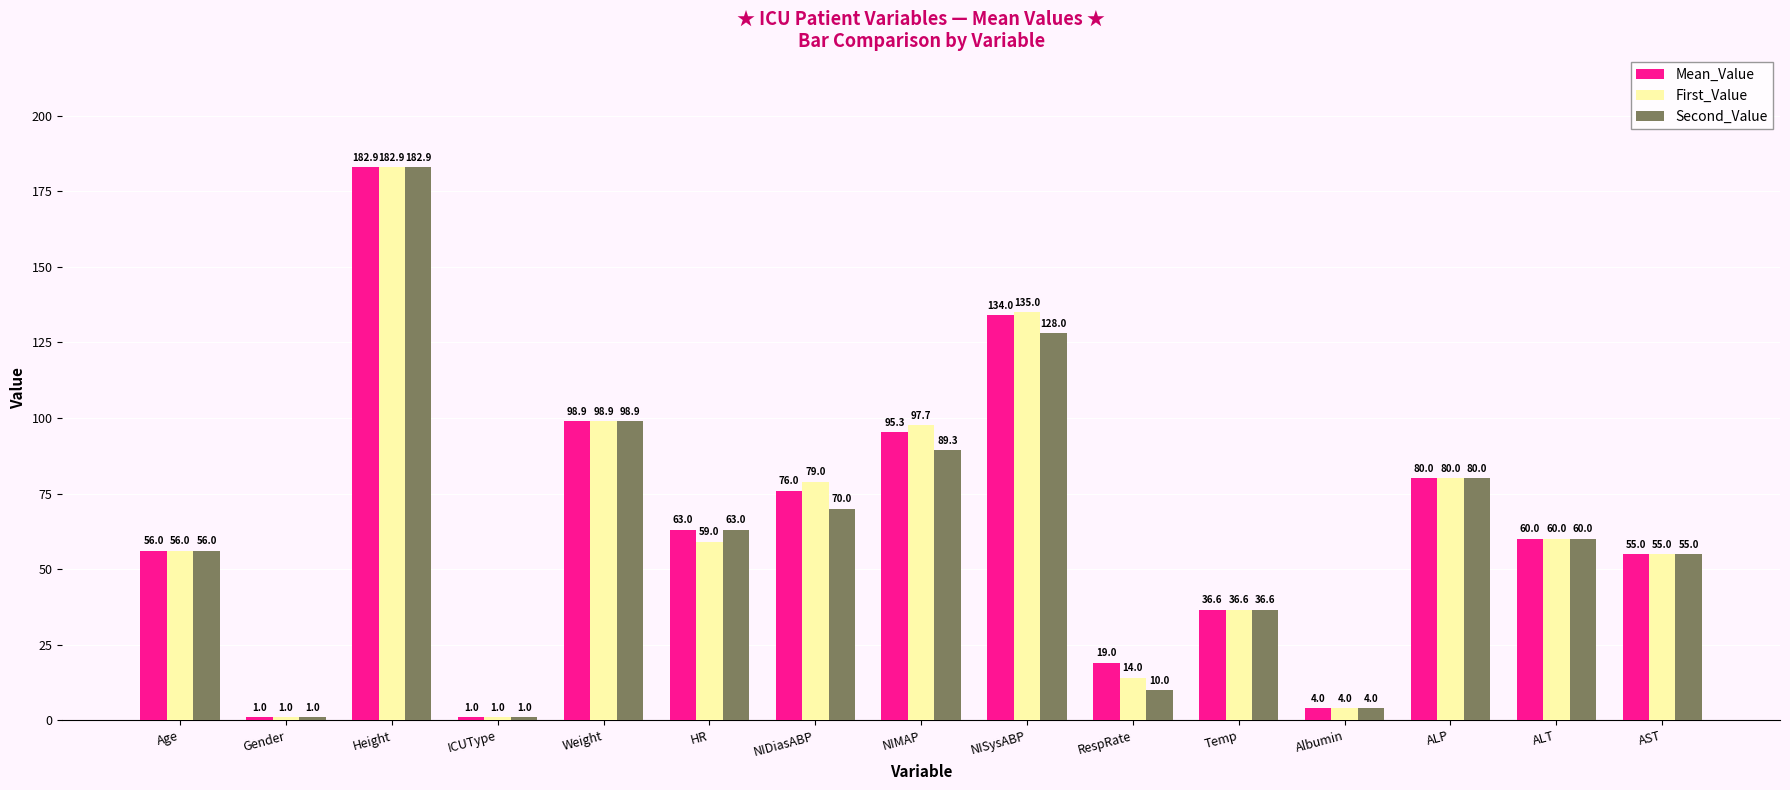

Count the number of data series in this chart.

3